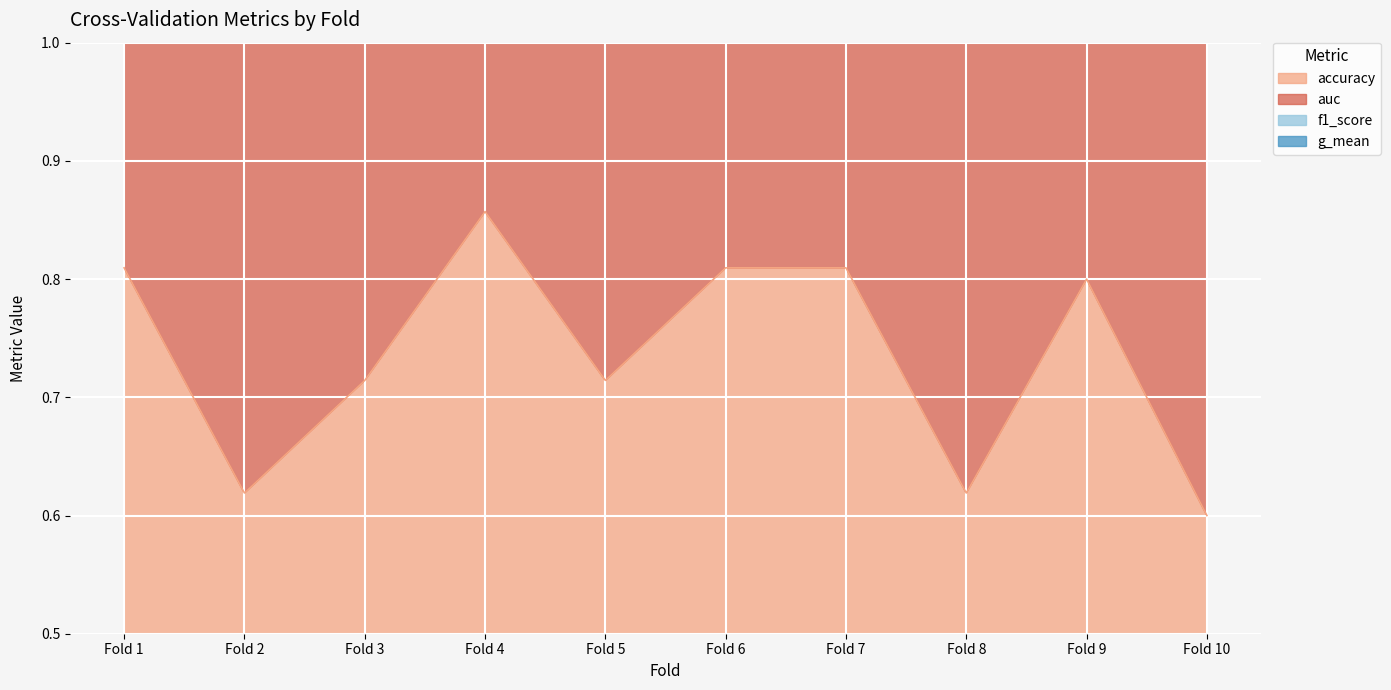

At which label is accuracy closest to 0?

Fold 10